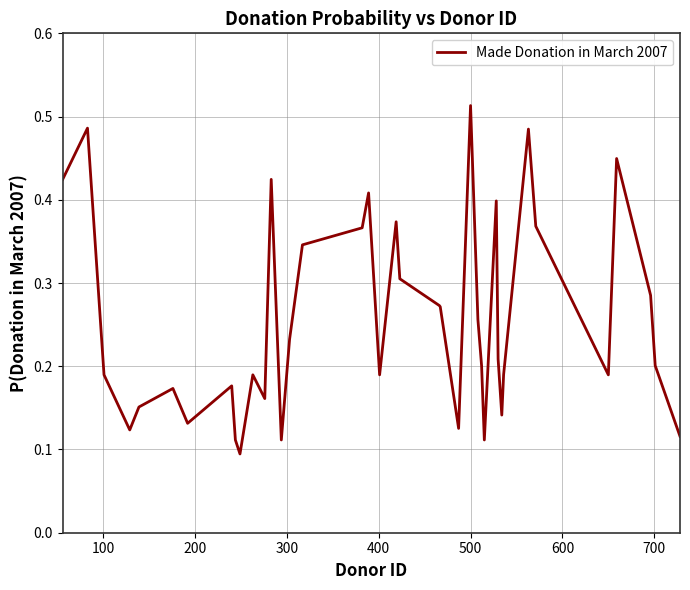

What is the value of the 24th point from the left?

0.1